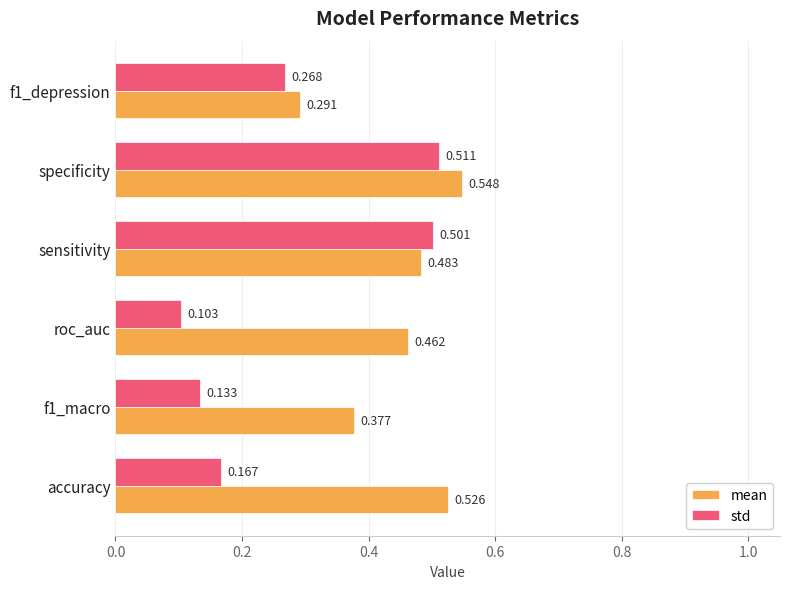

Which series has the widest spread of values?

std